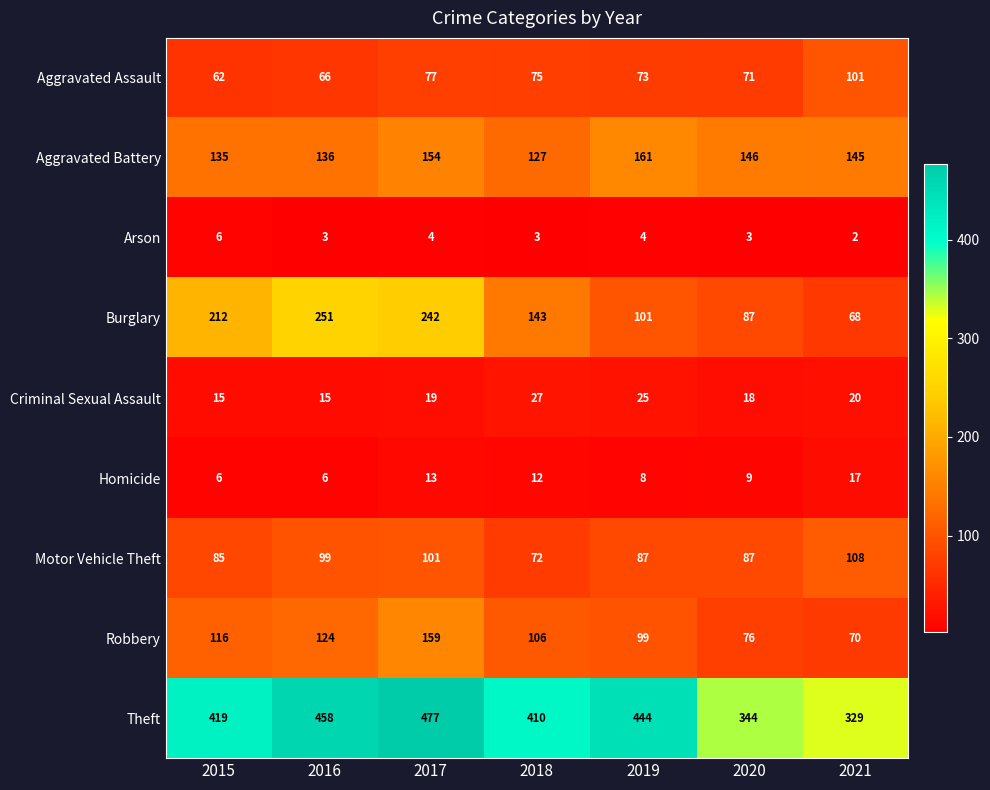

What is the sum of the Theft values at 2016 and 2017?

935